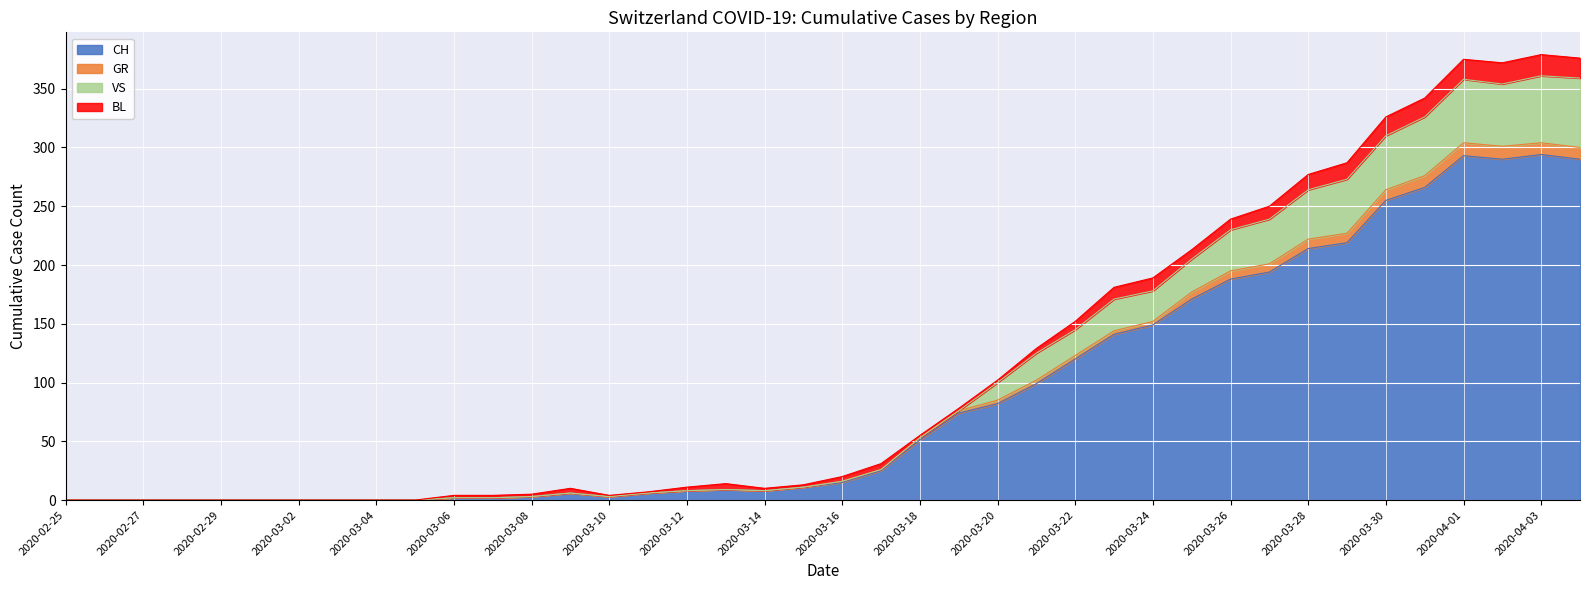

At which label does CH reach its minimum?

2020-02-25